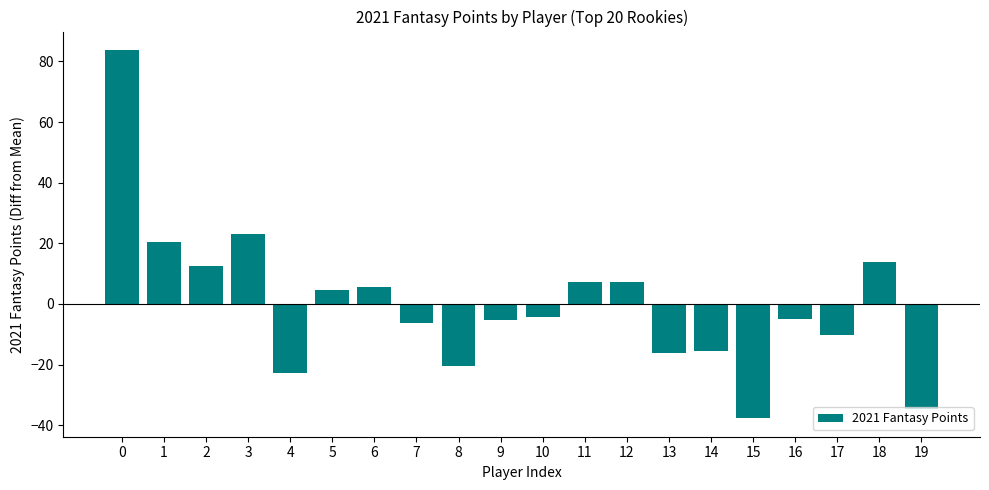

Does the chart contain any negative values?

Yes